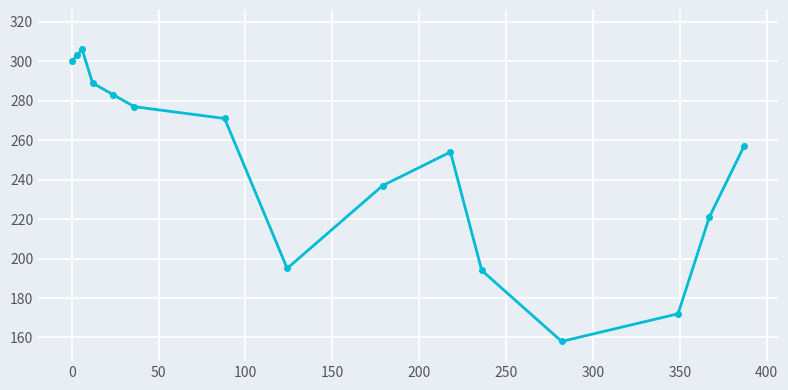

Does the chart have visible grid lines?

Yes